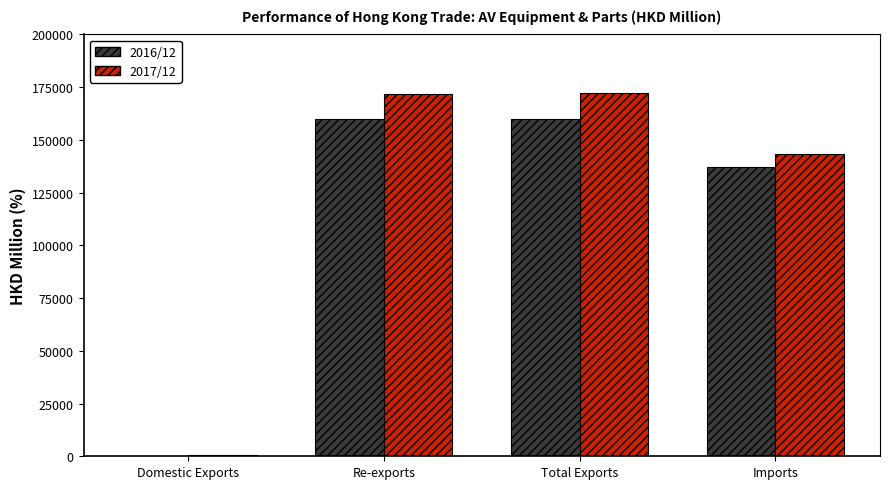

What is the maximum value shown in the chart?

172166.9